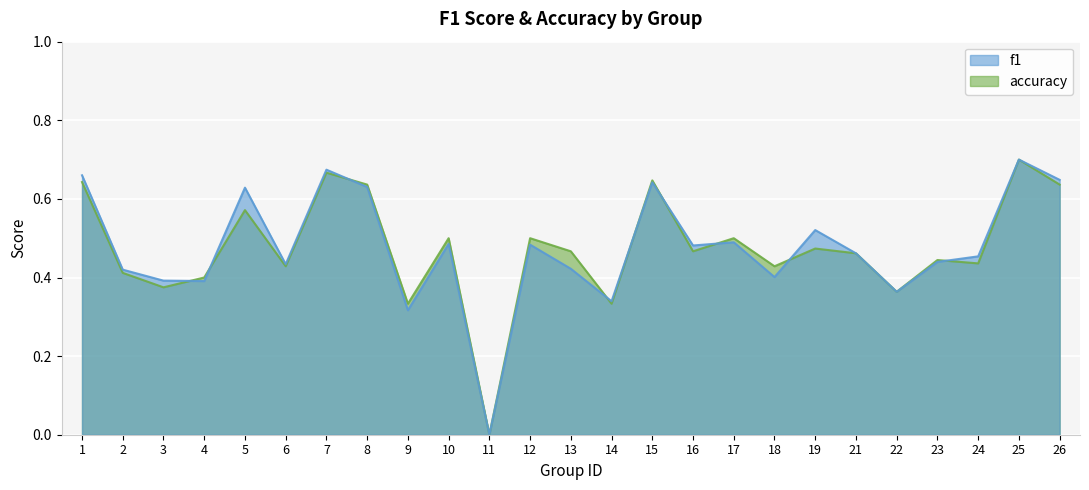

True or false: accuracy has more than 1 points higher than both neighbors.

True